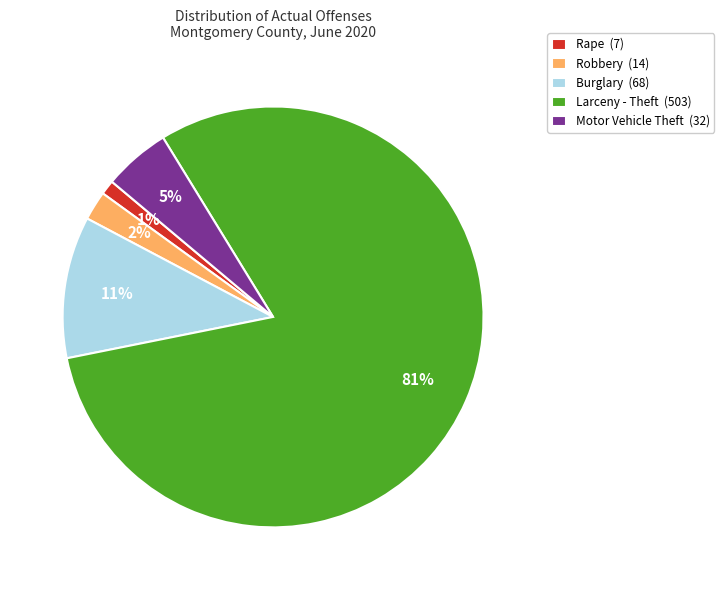

How many segments does this pie chart have?

5